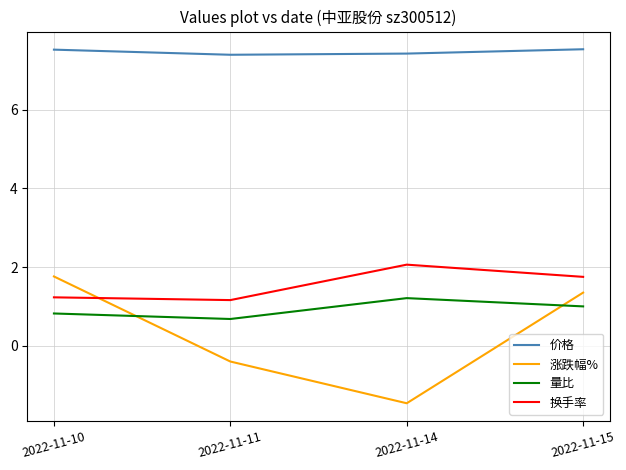

What is the maximum value shown in the chart?

7.5